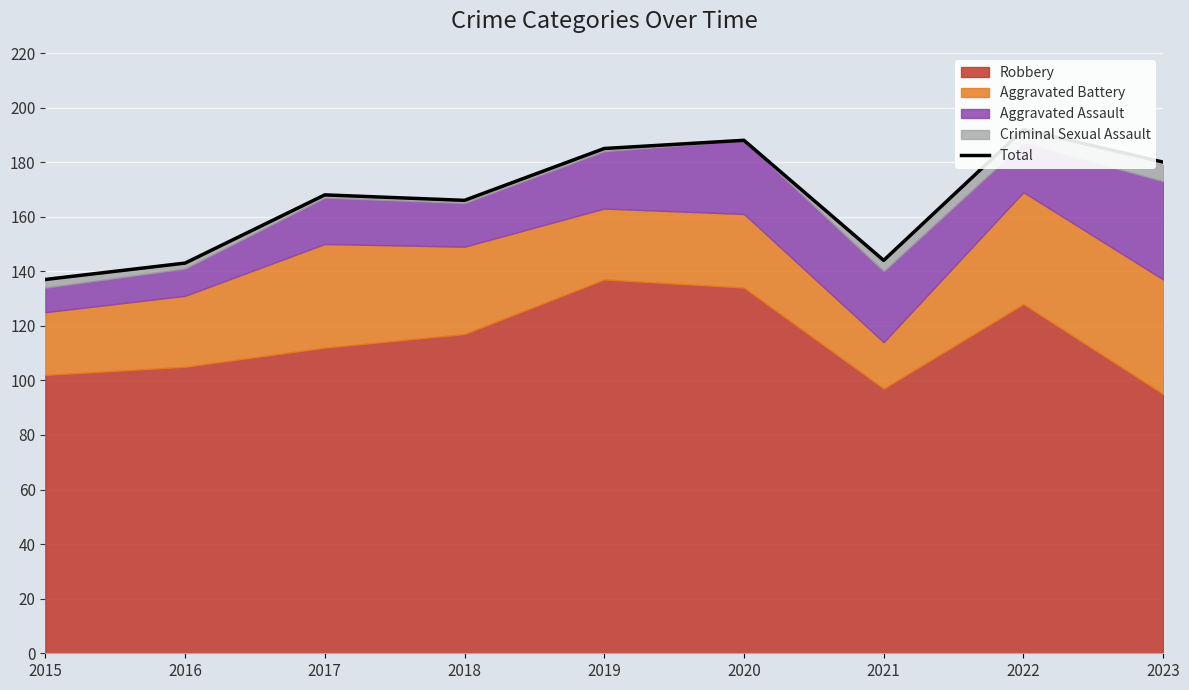

What is the difference between the maximum and minimum values?

55